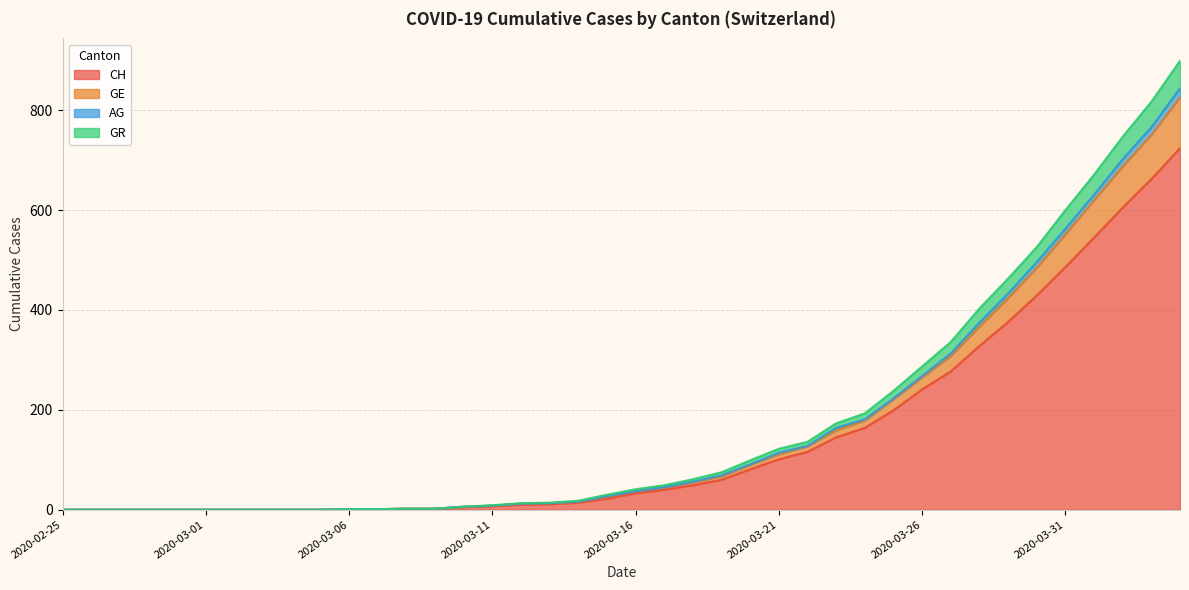

True or false: GR has more than 0 points higher than both neighbors.

False